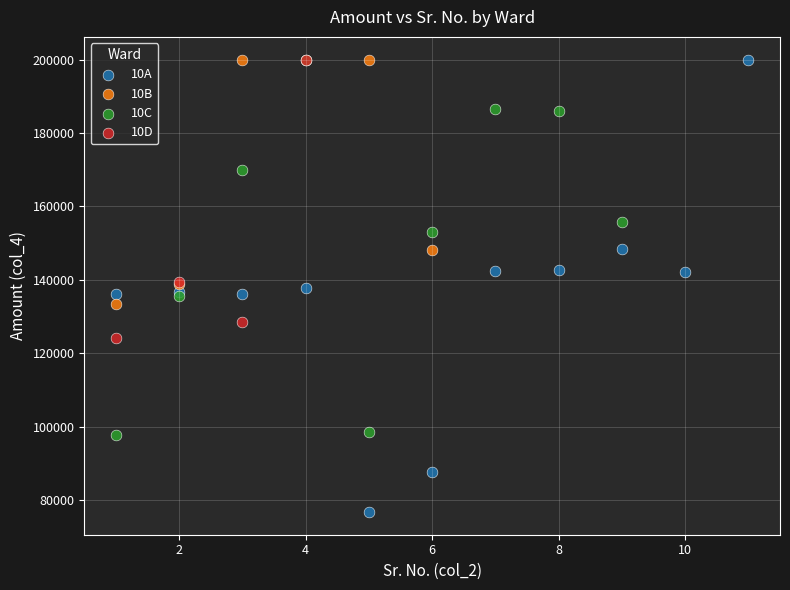

Which series reaches the minimum Y coordinate?

10A